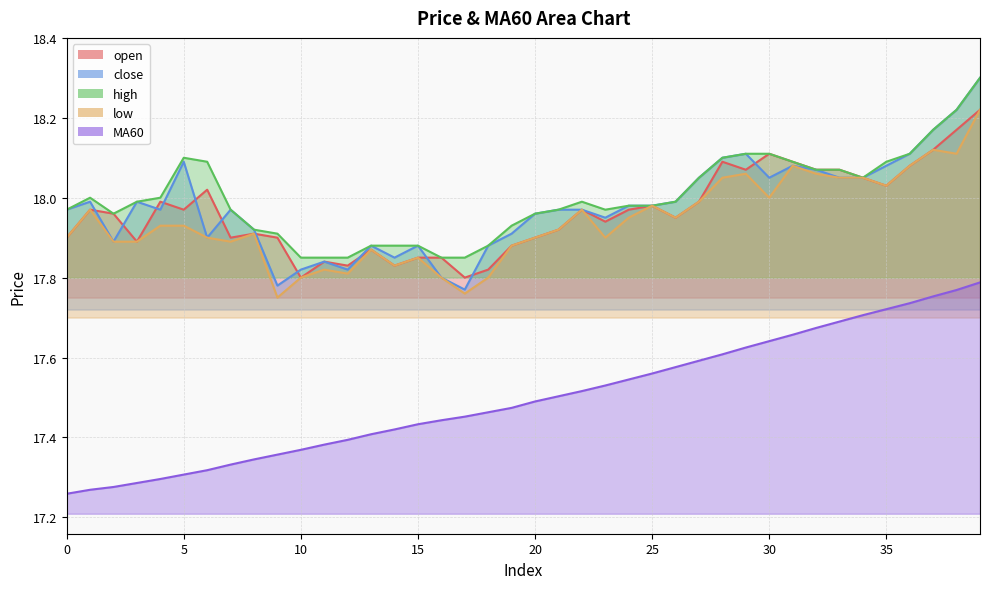

List the labels in order of high value, largest first.

39, 38, 37, 29, 30, 36, 5, 28, 6, 31, 35, 32, 33, 27, 34, 1, 4, 3, 22, 26, 24, 25, 0, 7, 21, 23, 2, 20, 19, 8, 9, 13, 14, 15, 18, 10, 11, 12, 16, 17